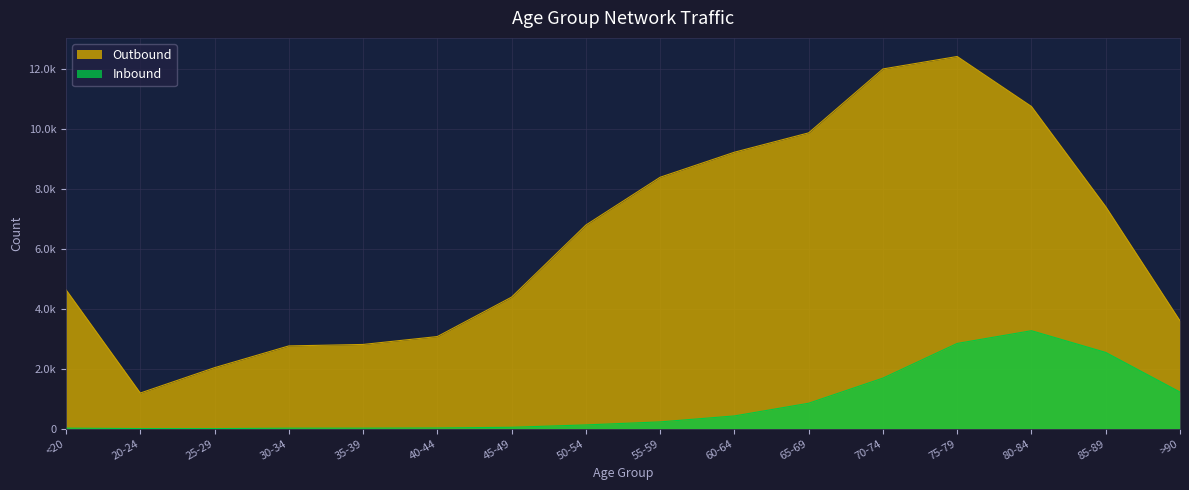

True or false: Outbound and Inbound cross at least once.

False